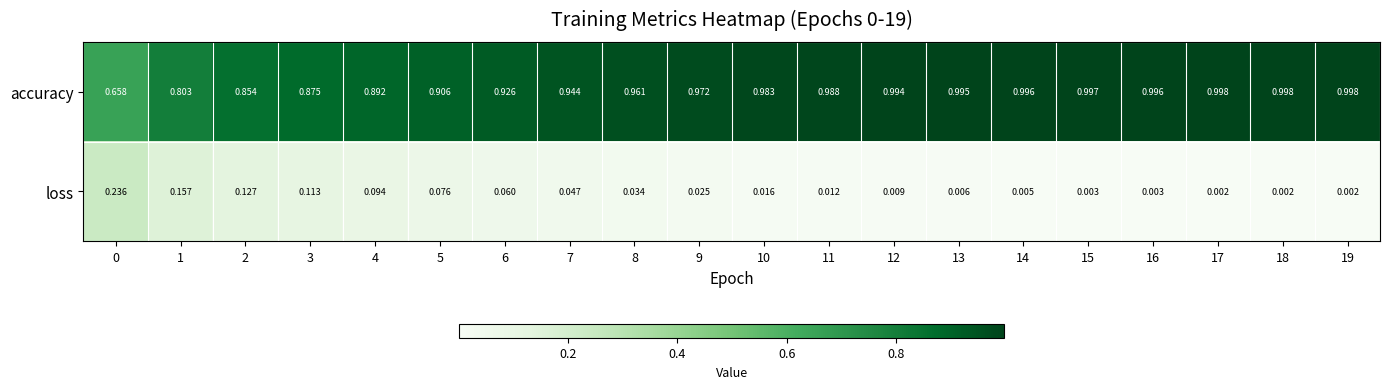

Is the value of accuracy at 4 greater than the value of loss at 19?

Yes